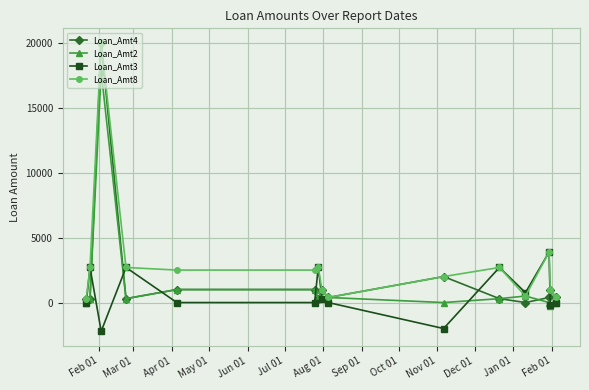

Does the chart display data point markers on the line(s)?

Yes